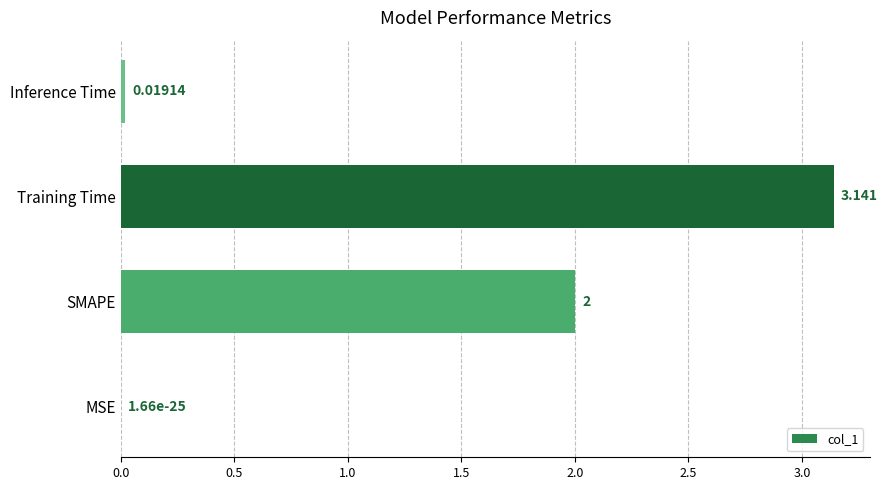

Which has a higher value, SMAPE or Inference Time?

SMAPE